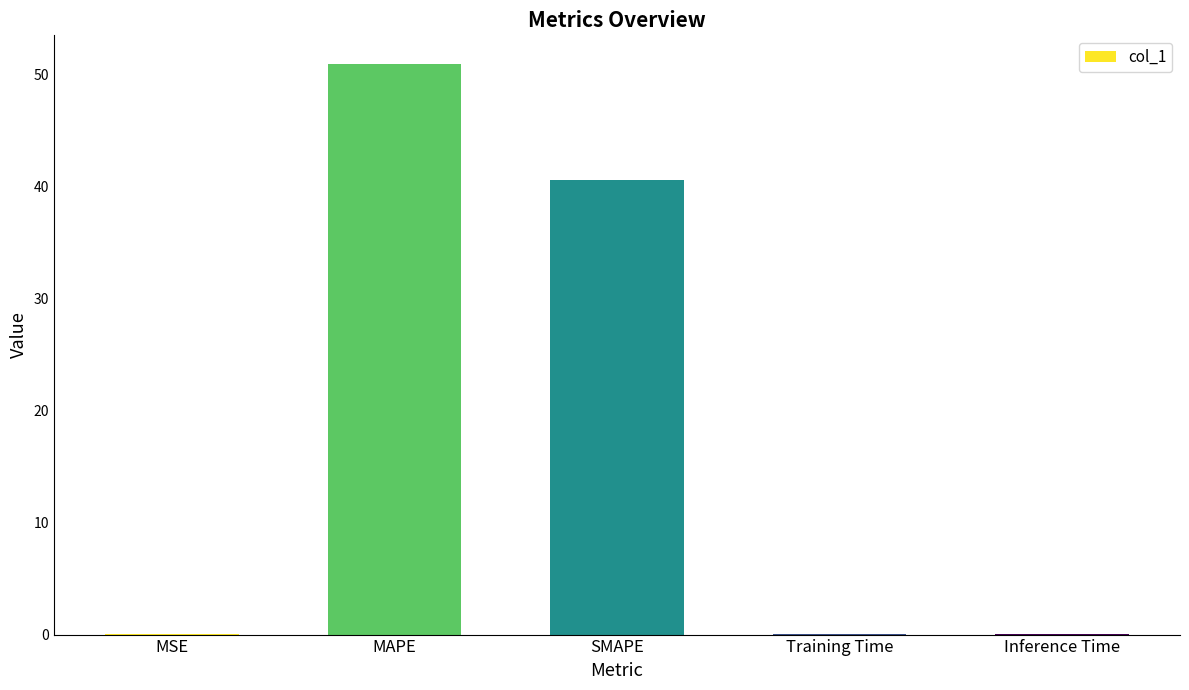

Is it true that the value at SMAPE is 40.6?

True